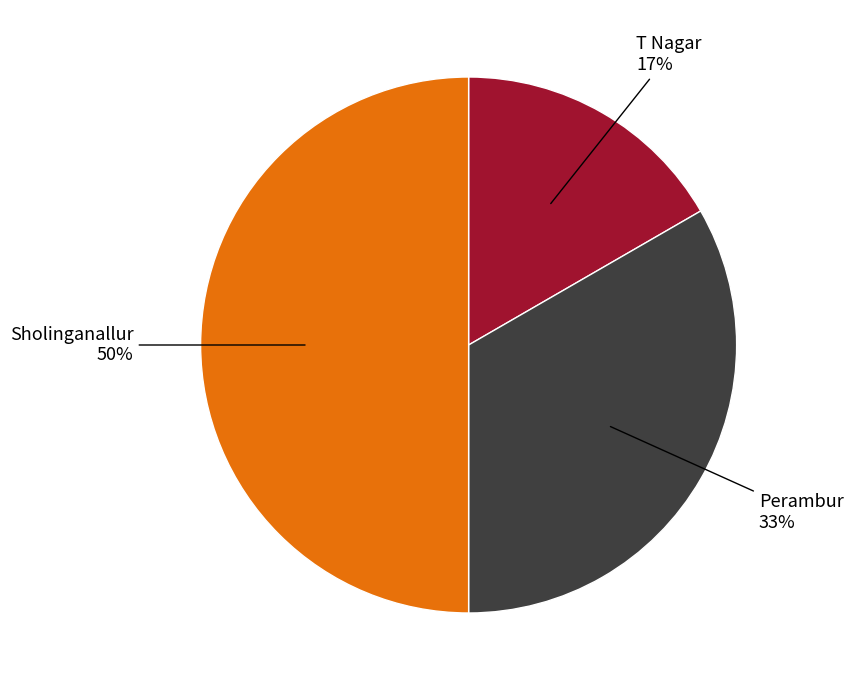

True or false: T Nagar accounts for 29% of the total.

False